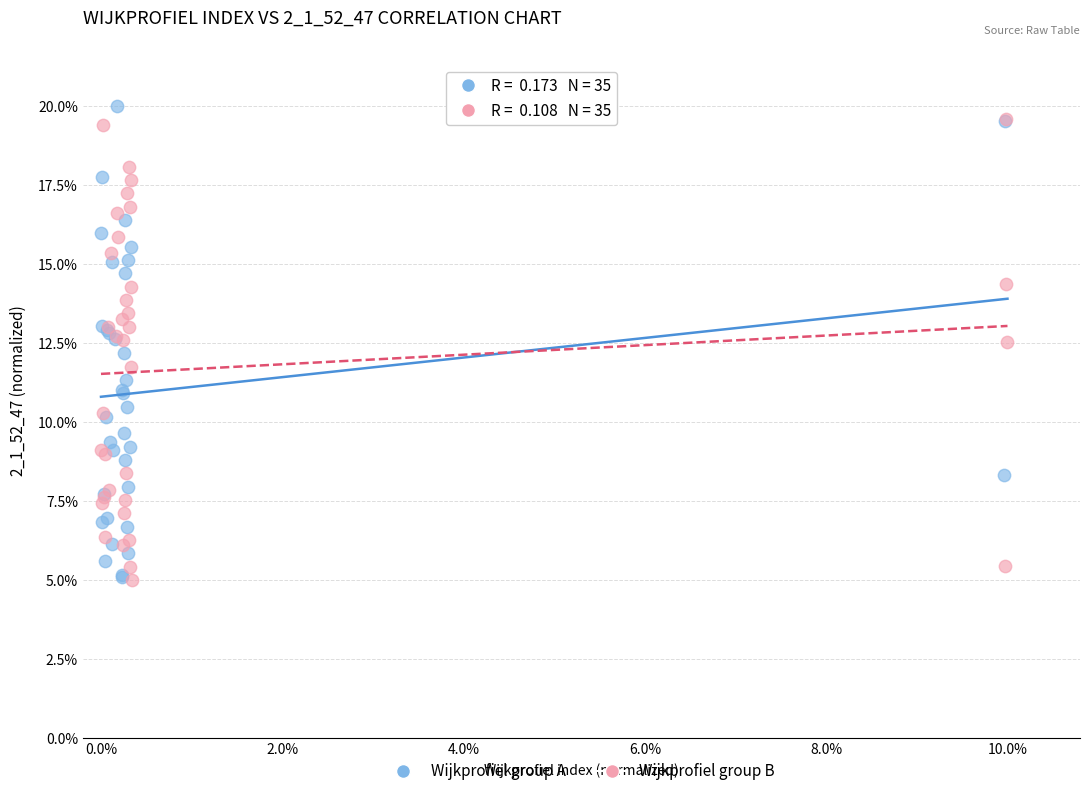

What are all the series names shown in the legend?

Wijkprofiel group A, Wijkprofiel group B